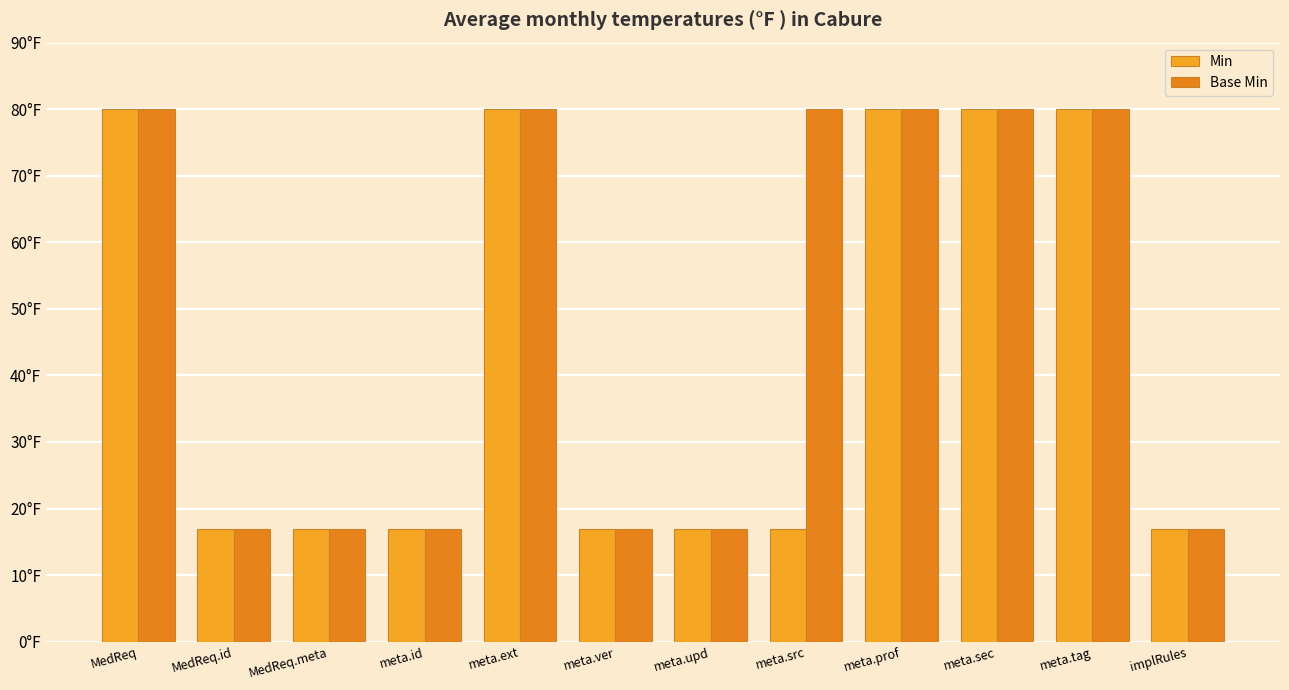

The Base Min series shows 17 at MedReq.meta. True or false?

True